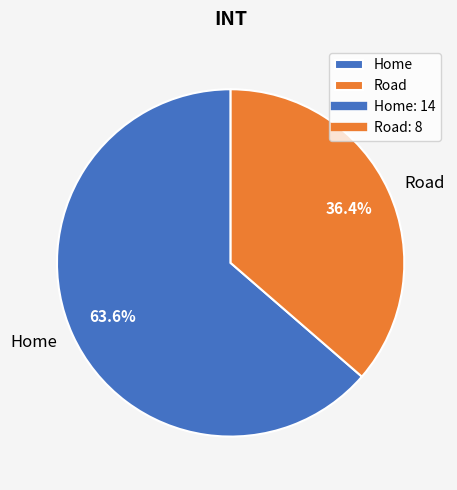

What is the largest slice in the pie chart?

Home